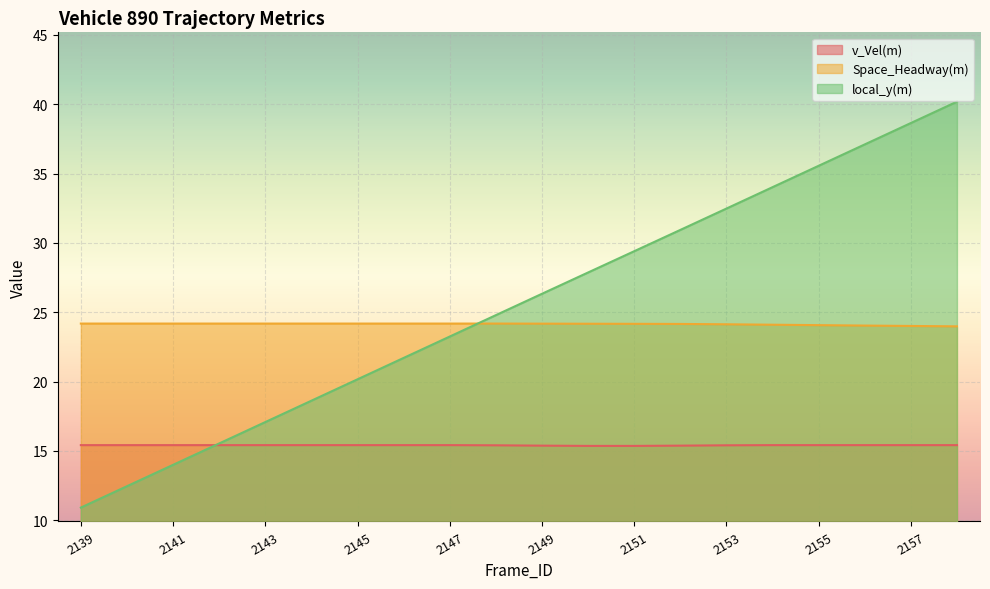

At how many categories does at least one series exceed 33?

5